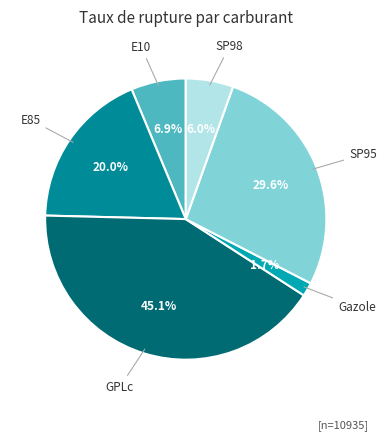

Which has a higher value, E10 or SP95?

SP95